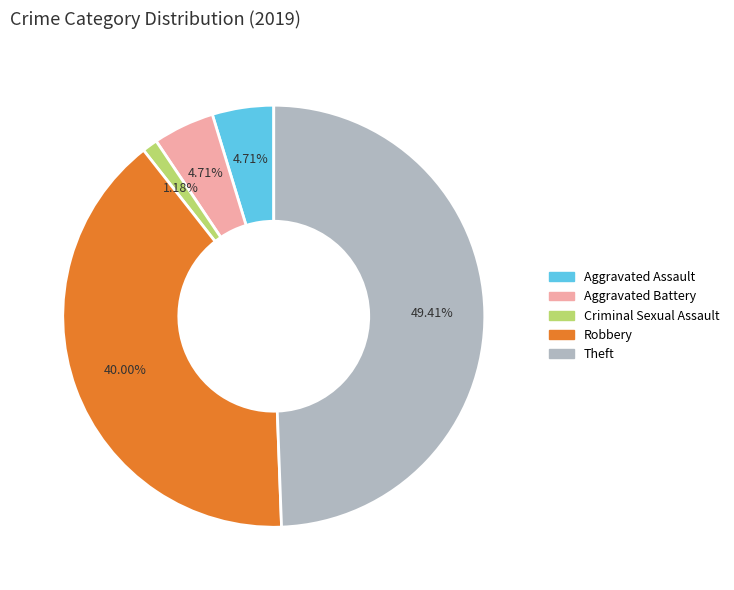

How many slices are in this pie chart?

5